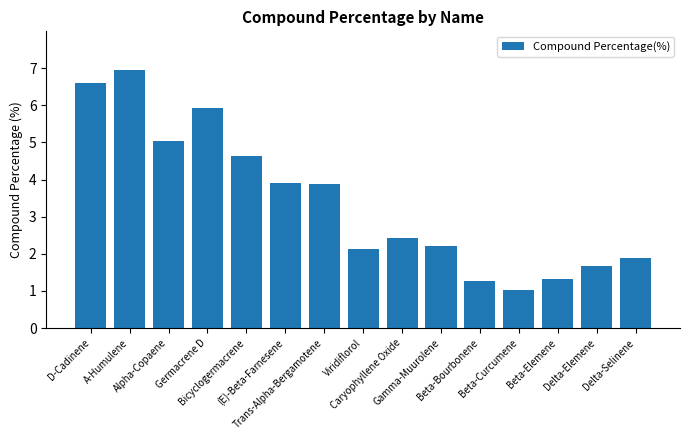

Reading left to right, transcribe all the data shown in this chart.

D-Cadinene=6.6	A-Humulene=7.0	Alpha-Copaene=5.0	Germacrene D=5.9	Bicyclogermacrene=4.6	(E)-Beta-Farnesene=3.9	Trans-Alpha-Bergamotene=3.9	Viridiflorol=2.1	Caryophyllene Oxide=2.4	Gamma-Muurolene=2.2	Beta-Bourbonene=1.3	Beta-Curcumene=1.0	Beta-Elemene=1.3	Delta-Elemene=1.7	Delta-Selinene=1.9